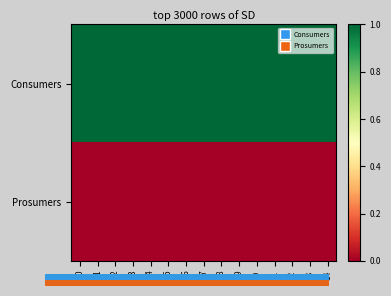

At how many categories does at least one series exceed 0?

15